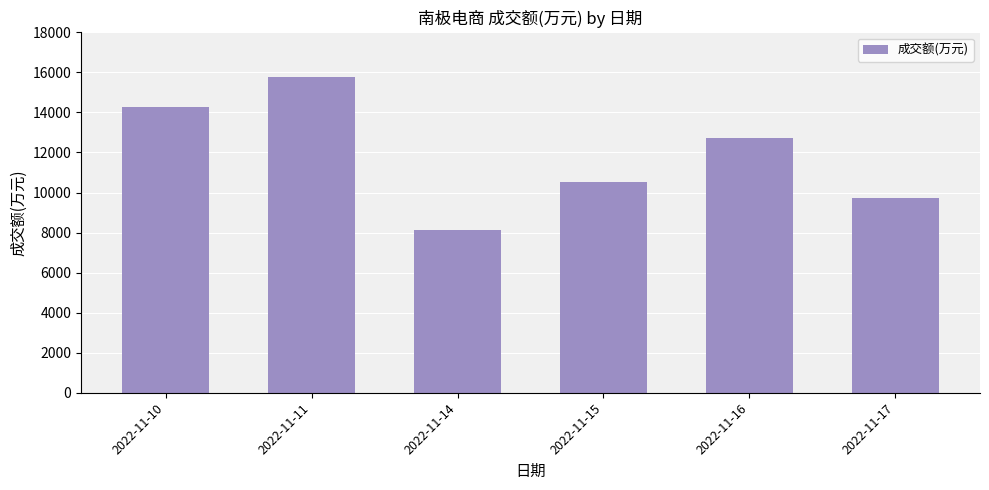

Where is the data nearest to the value 11960?

2022-11-16